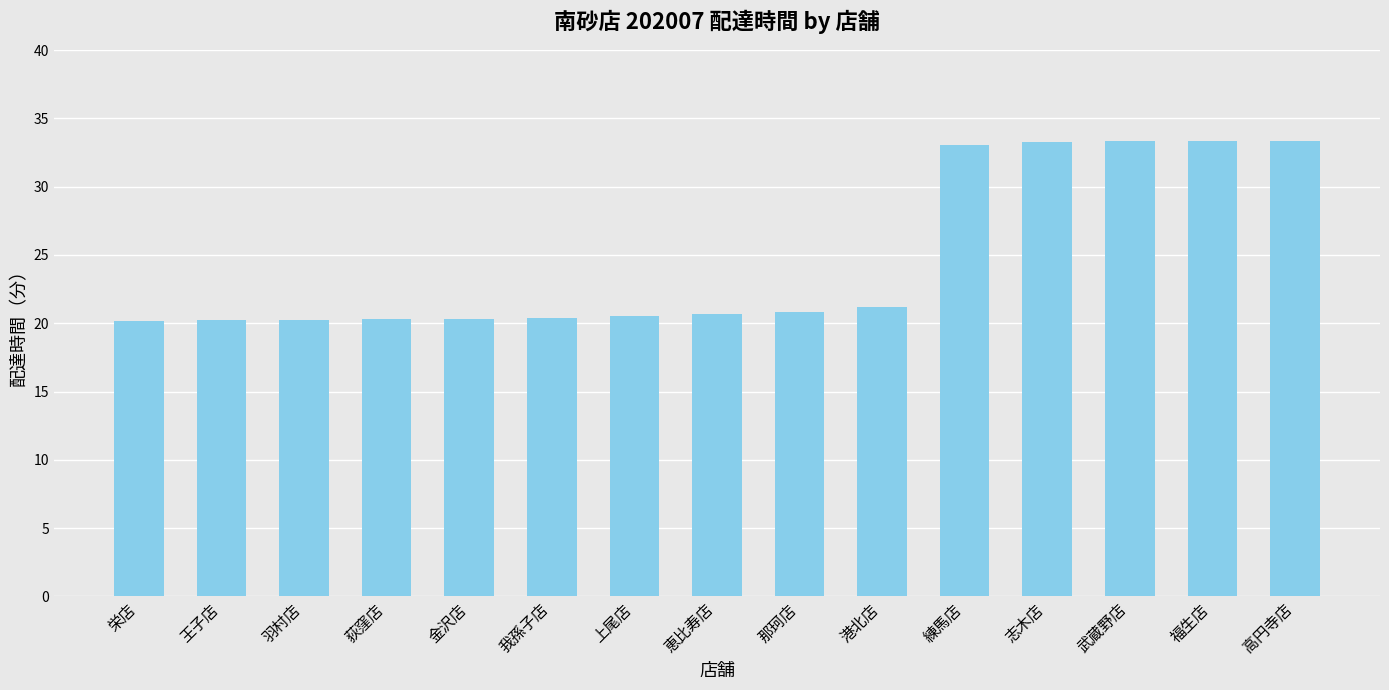

What is the smallest value displayed?

20.1